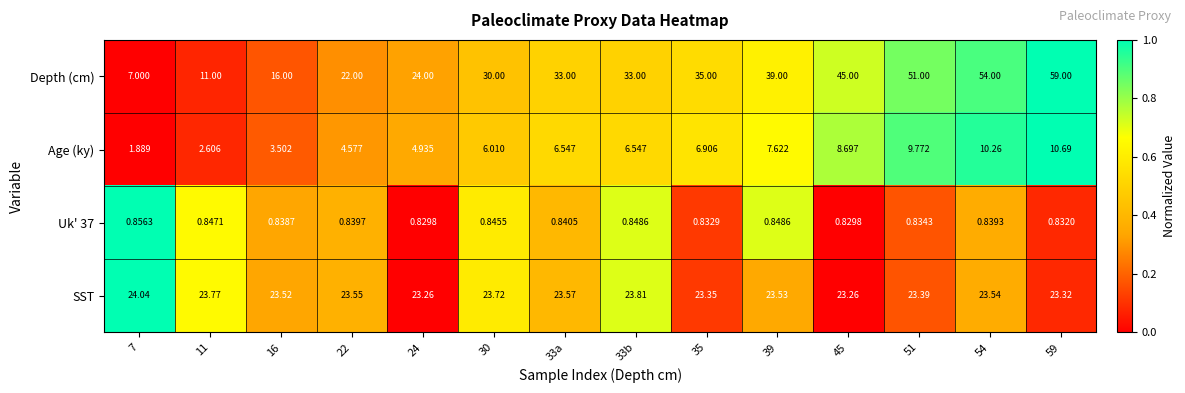

Which series has the largest range (max minus min)?

Depth (cm)